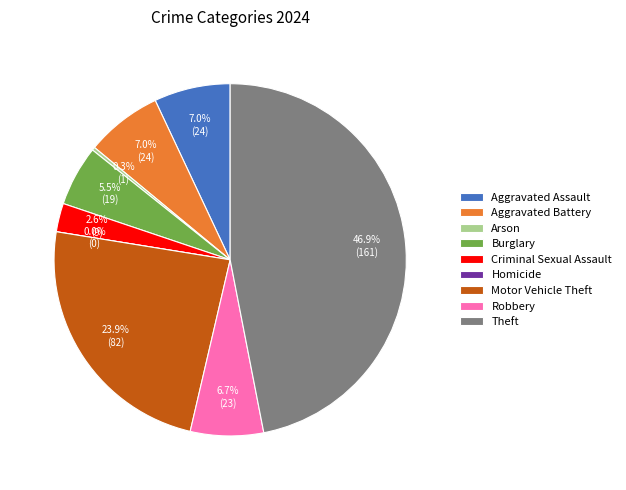

True or false: Motor Vehicle Theft accounts for 13% of the total.

False